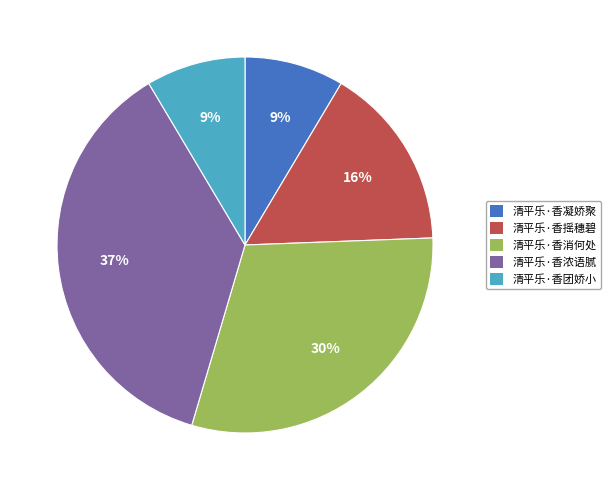

Which slice is the largest?

清平乐·香浓语腻